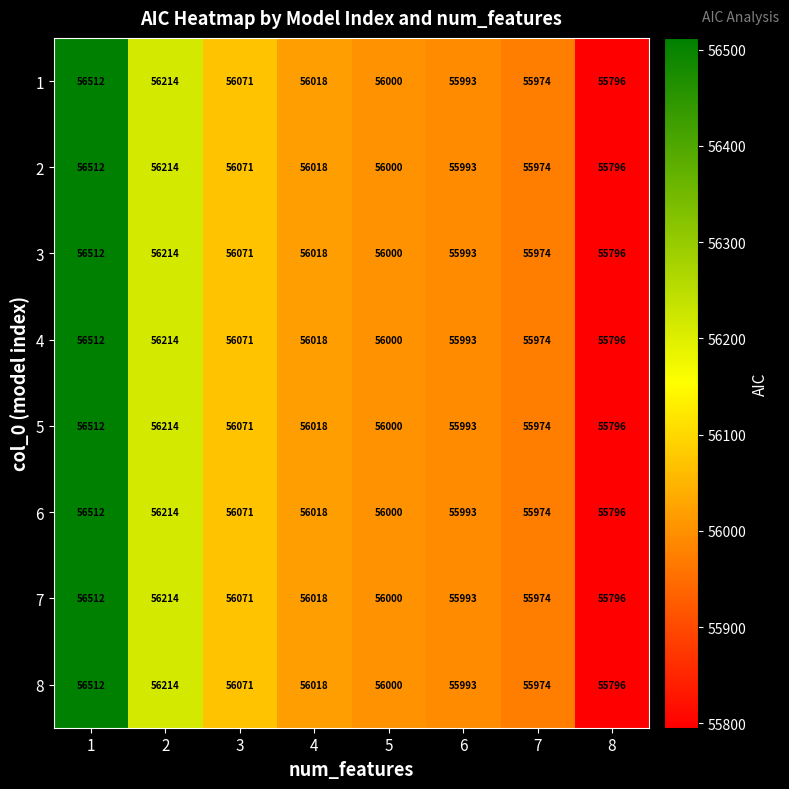

What is the average value of the 5 series?

56072